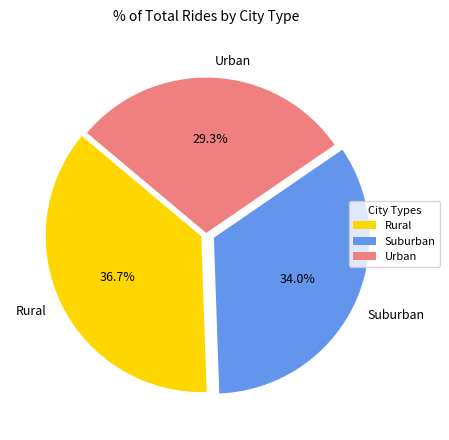

Rank the categories by value from highest to lowest.

Rural, Suburban, Urban